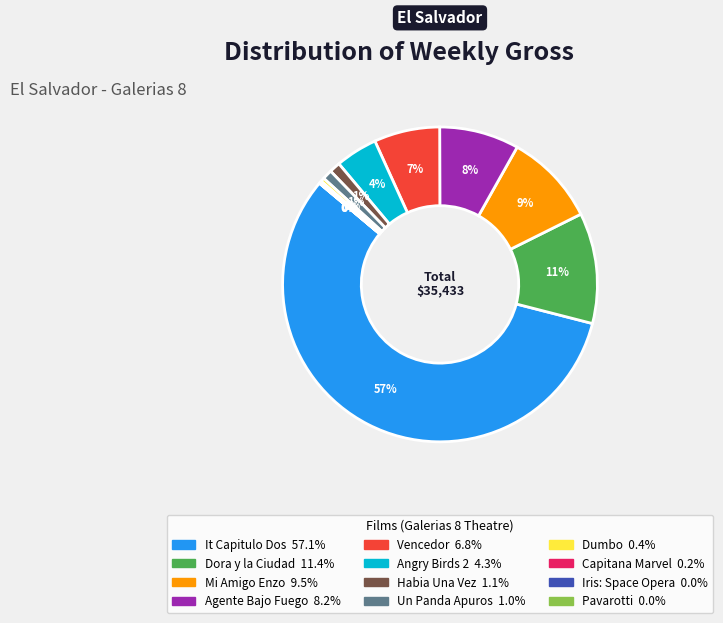

To the nearest percent, what is the average slice percentage?

8%